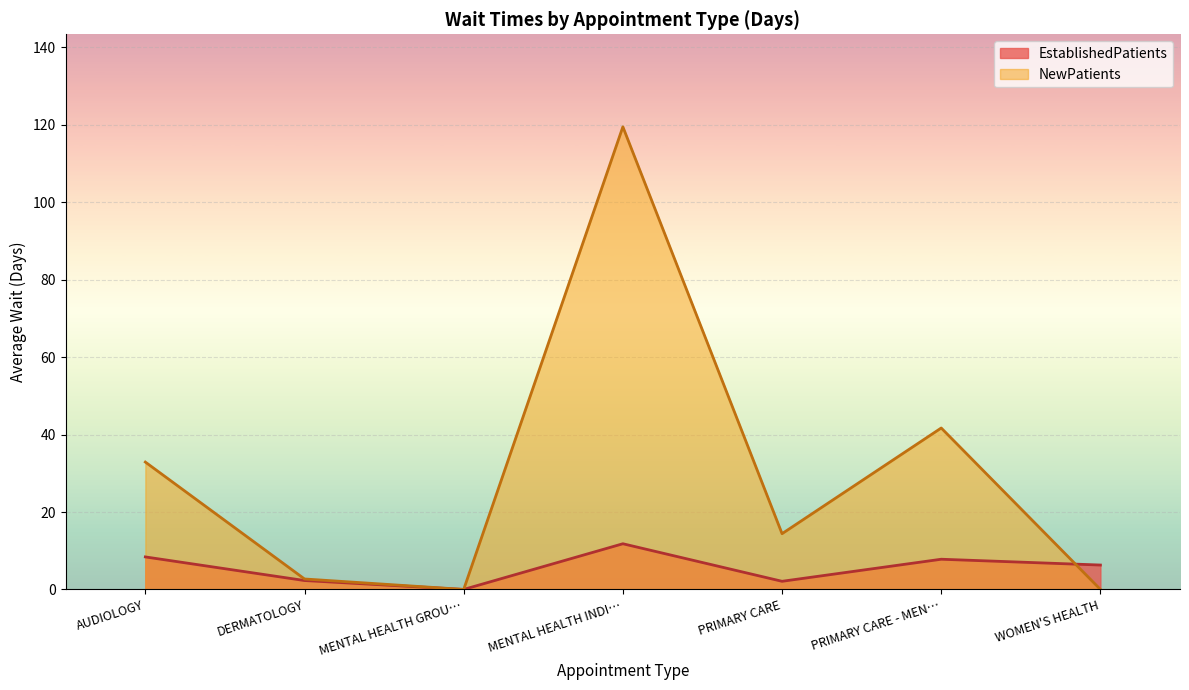

Which series ends up on top after the final intersection of NewPatients and EstablishedPatients?

EstablishedPatients